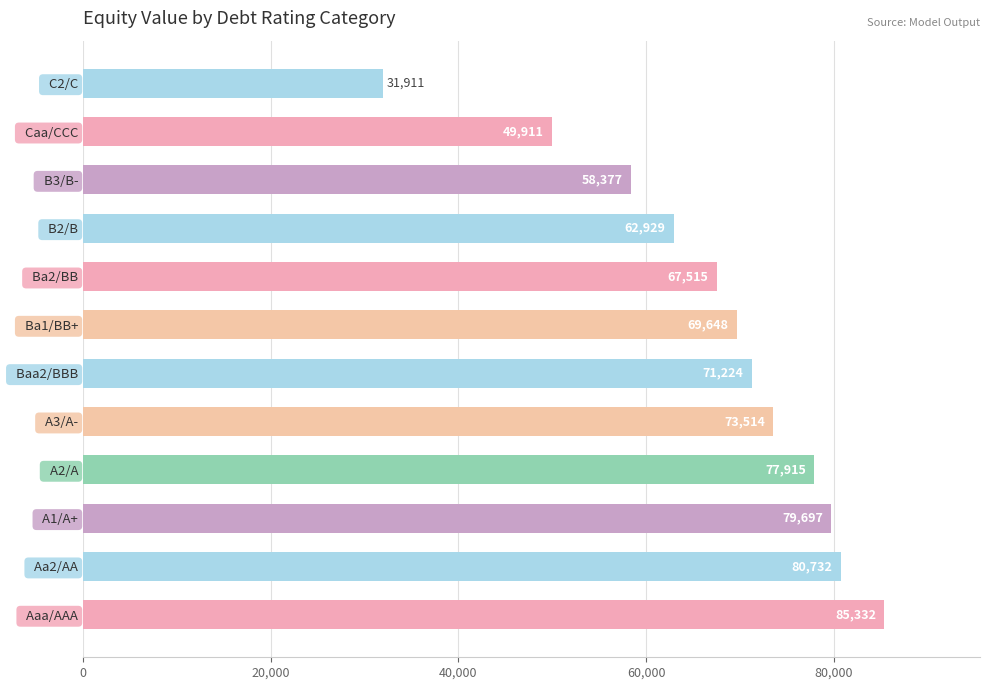

Count the number of data series in this chart.

1